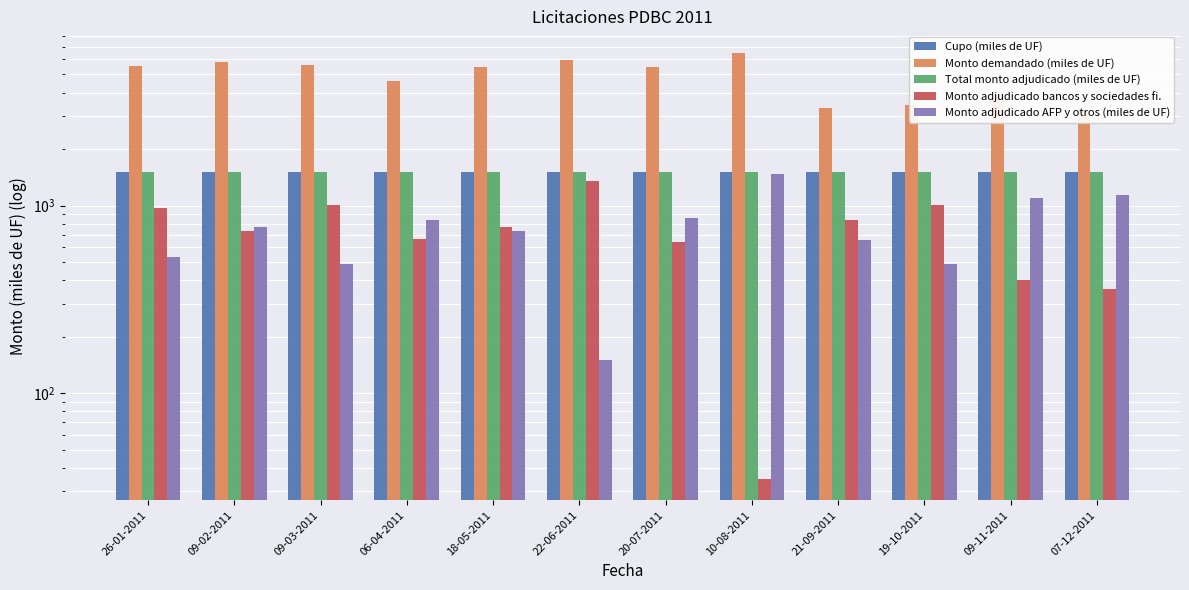

Does the chart contain stacked bars?

No